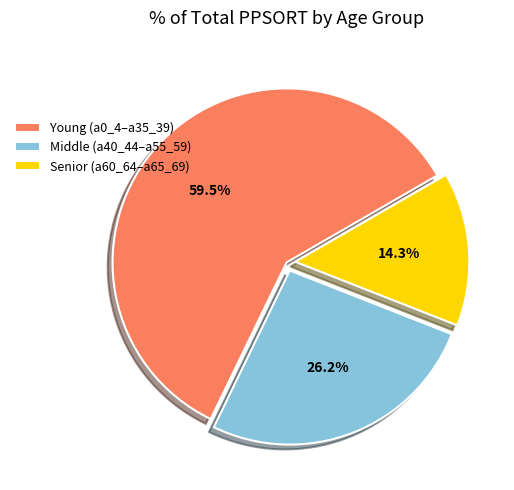

How many slices are in this pie chart?

3